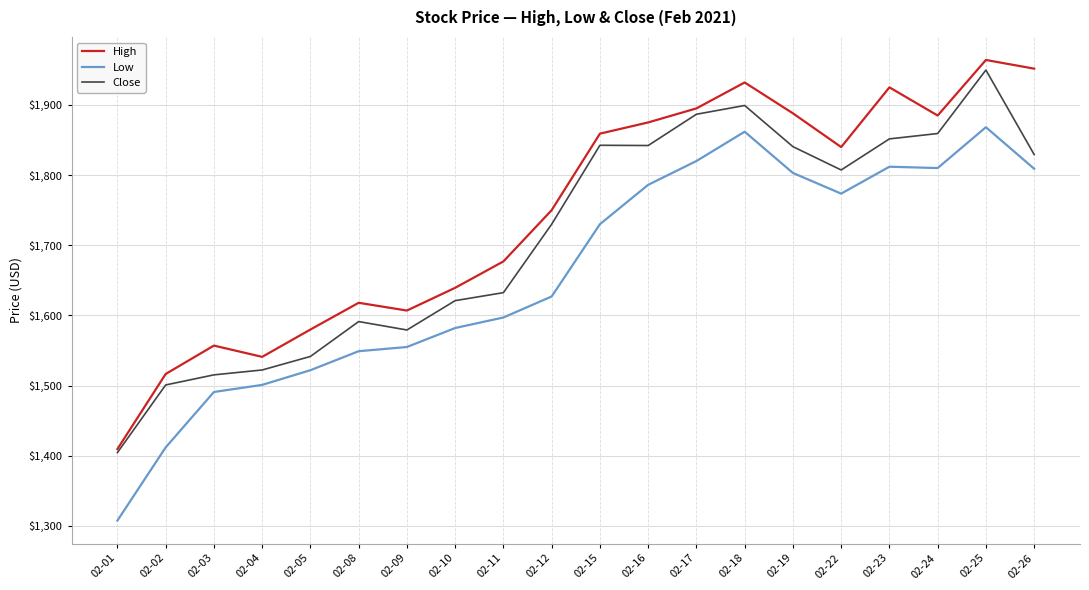

Rank the series at 02-22 from highest to lowest value.

High, Close, Low